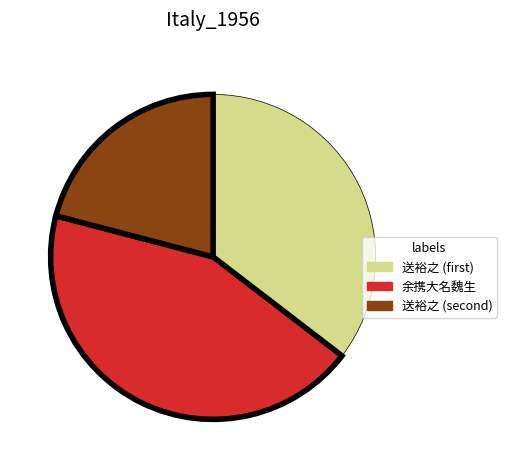

Is there any slice that represents more than half of the pie?

No